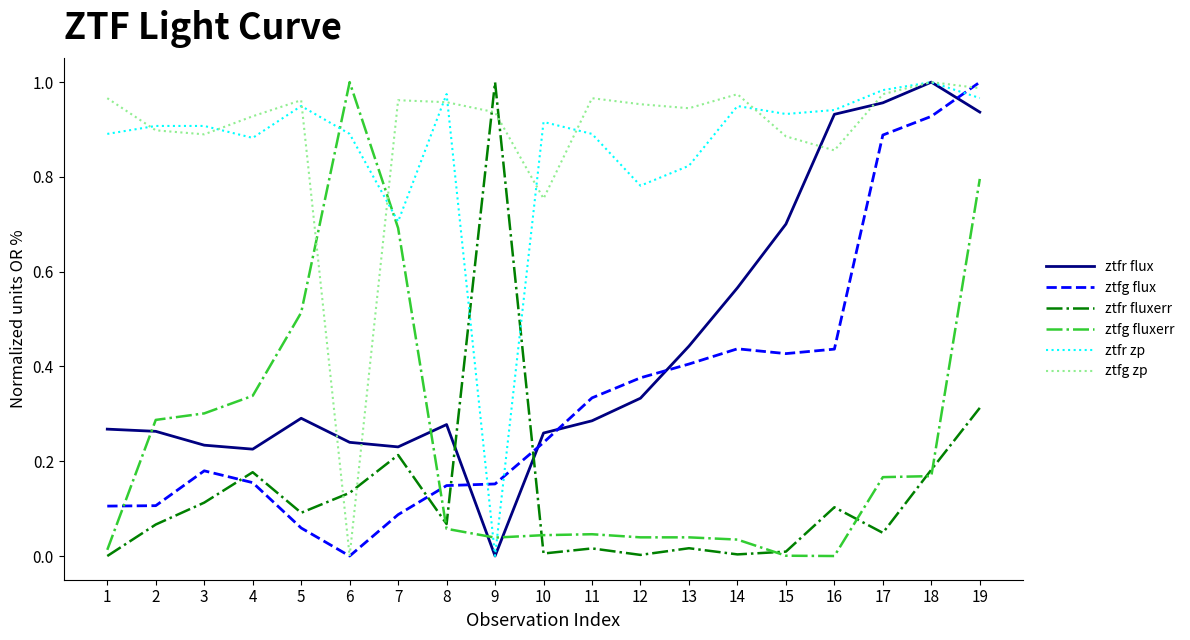

Where do ztfg flux and ztfr flux first cross each other?

8 and 9